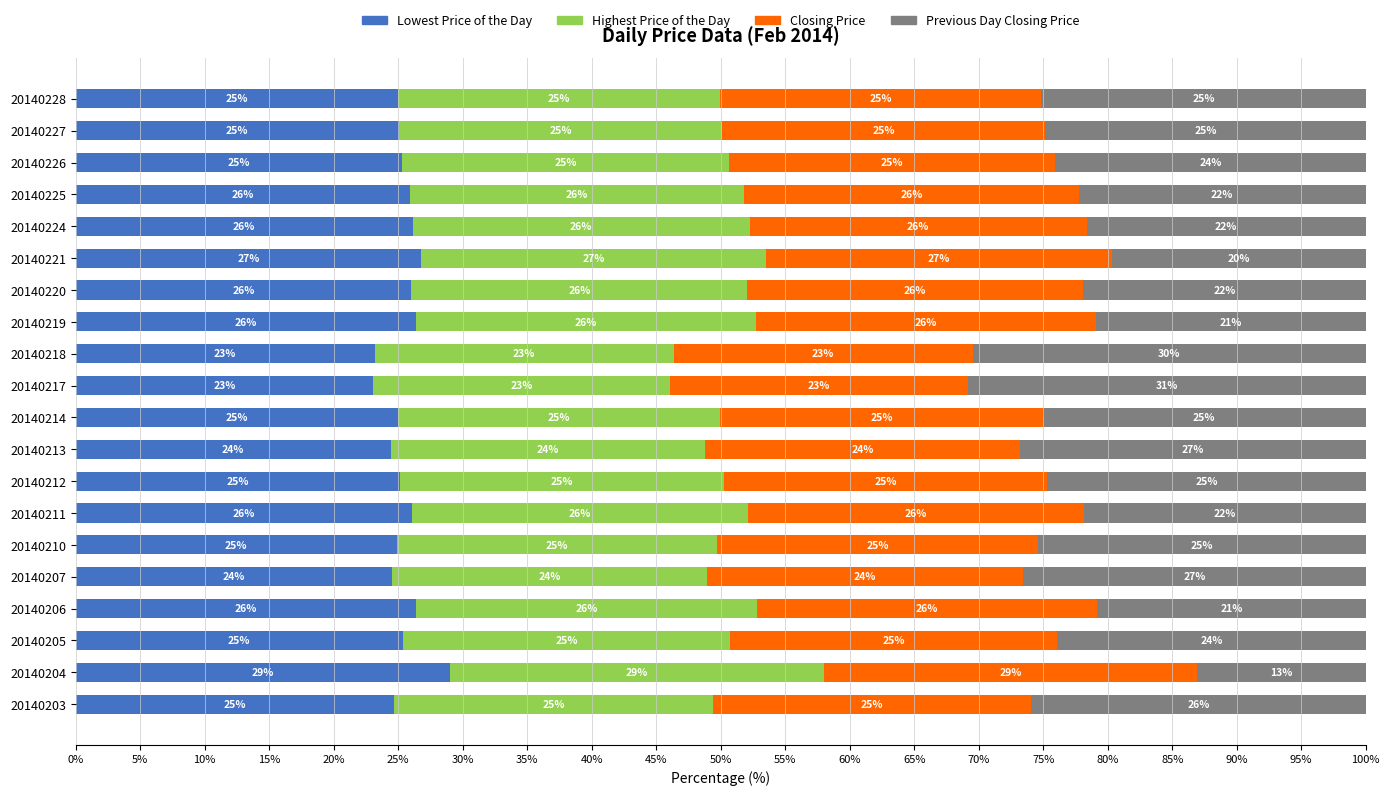

What is the total value across all series at 20140214?

100.0